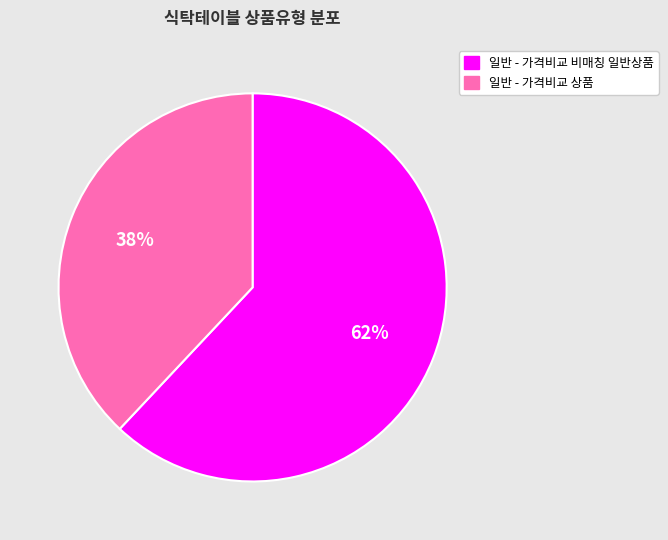

How many segments does this pie chart have?

2